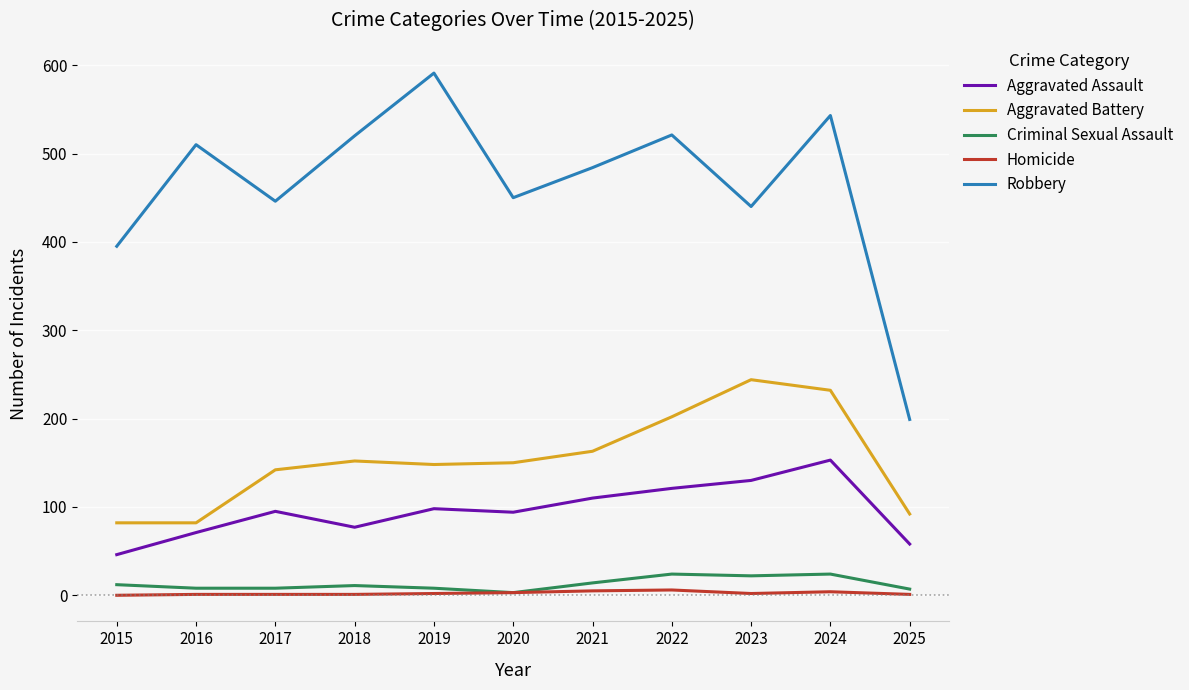

True or false: Aggravated Assault has a value of 121 at 2022.

True